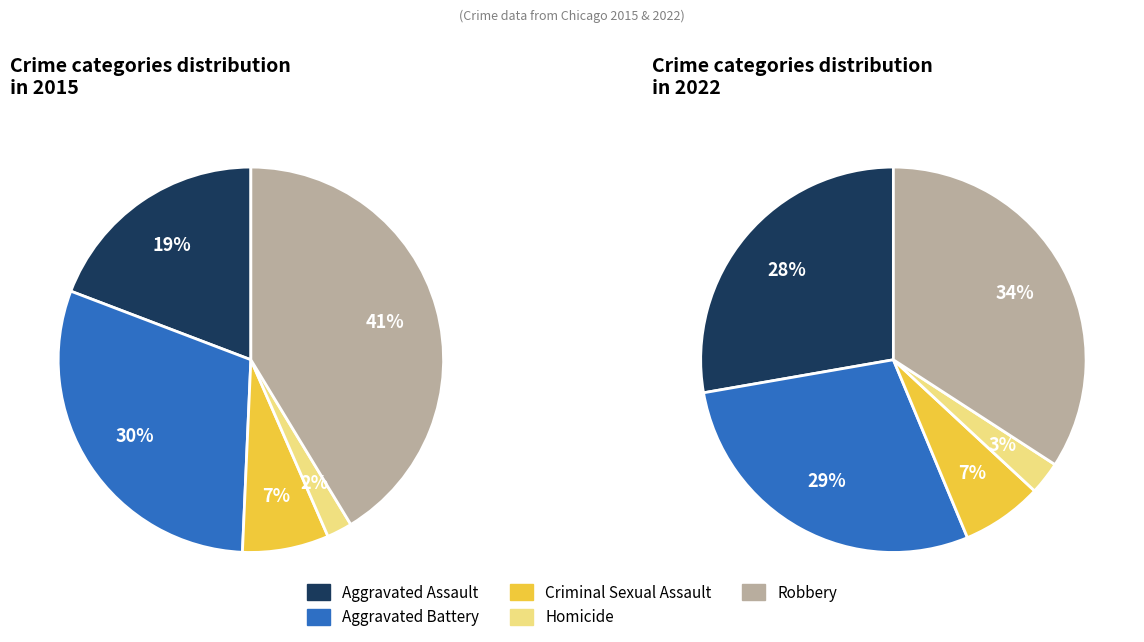

What is the smallest slice in the pie chart?

Homicide